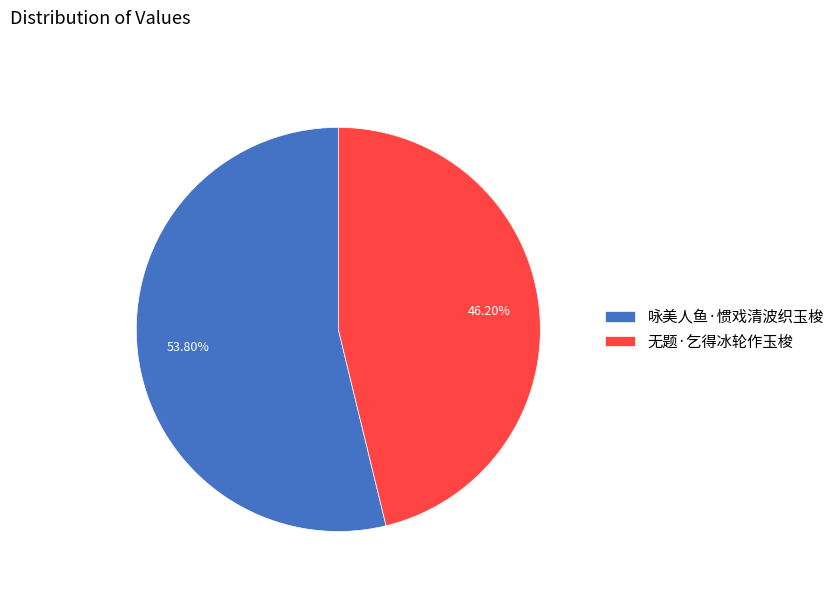

What percentage is the 咏美人鱼·惯戏清波织玉梭 slice, to the nearest percent?

54%